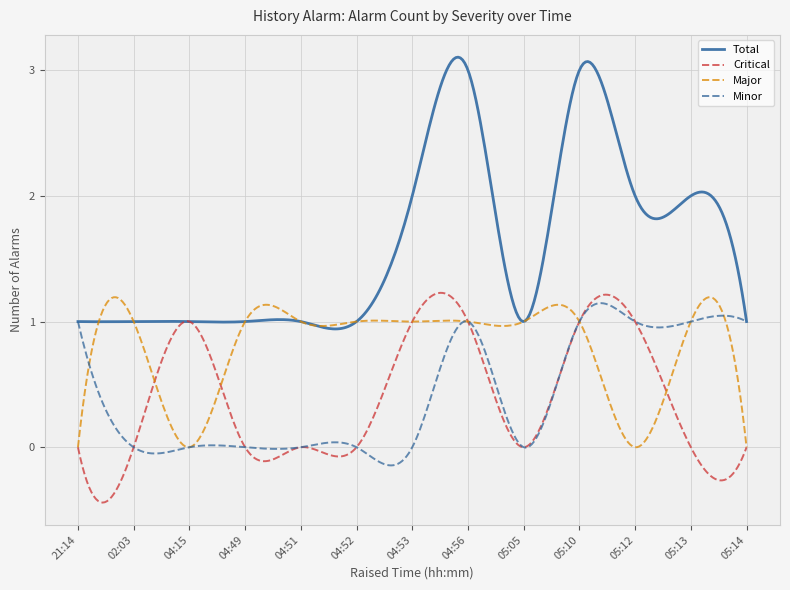

Which series has the widest spread of values?

Total